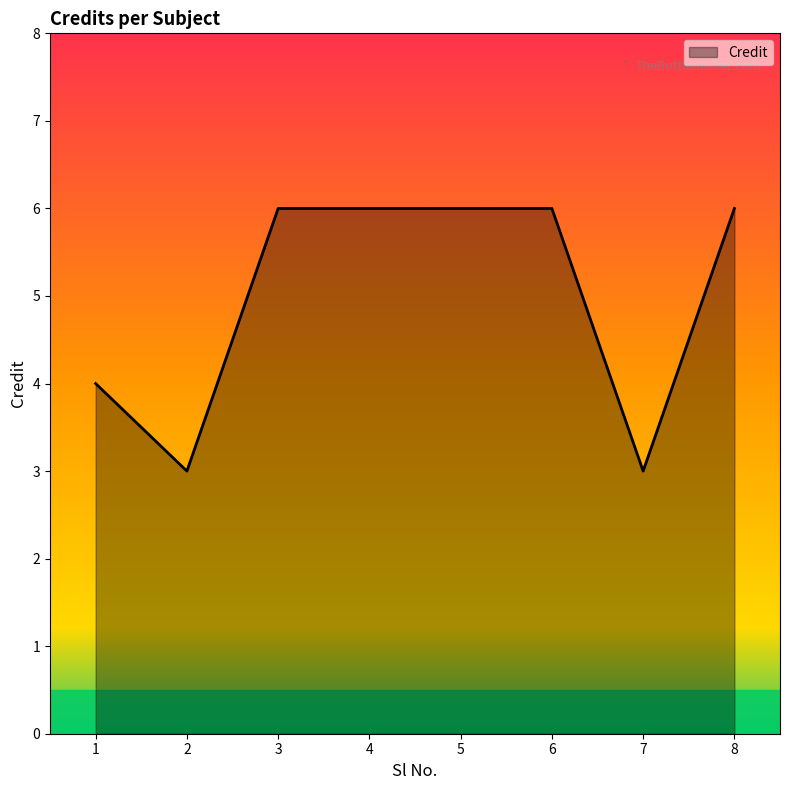

What is the change in value from 3 to 7?

-3